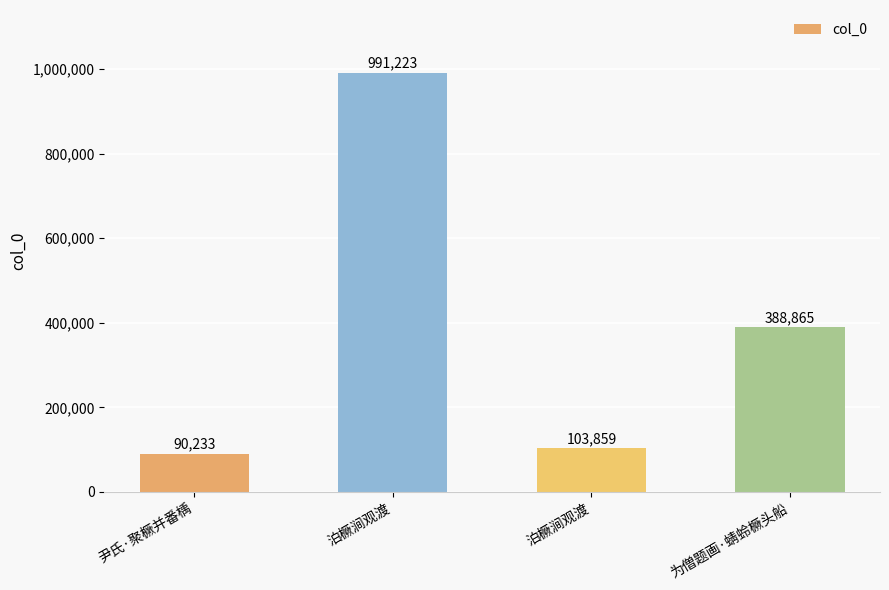

The value at 泊橛涧观渡 is 991223. True or false?

True